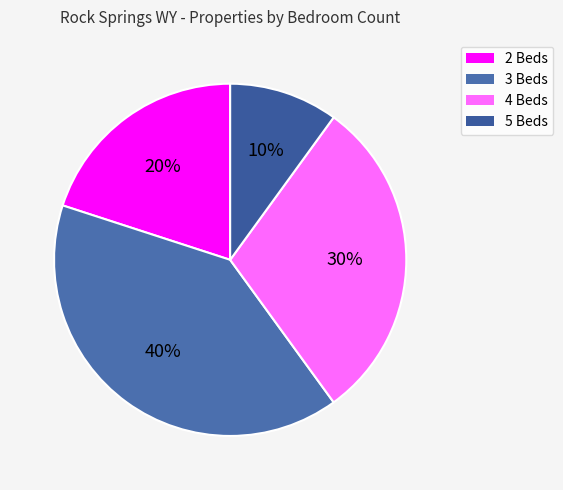

How many slices are in this pie chart?

4